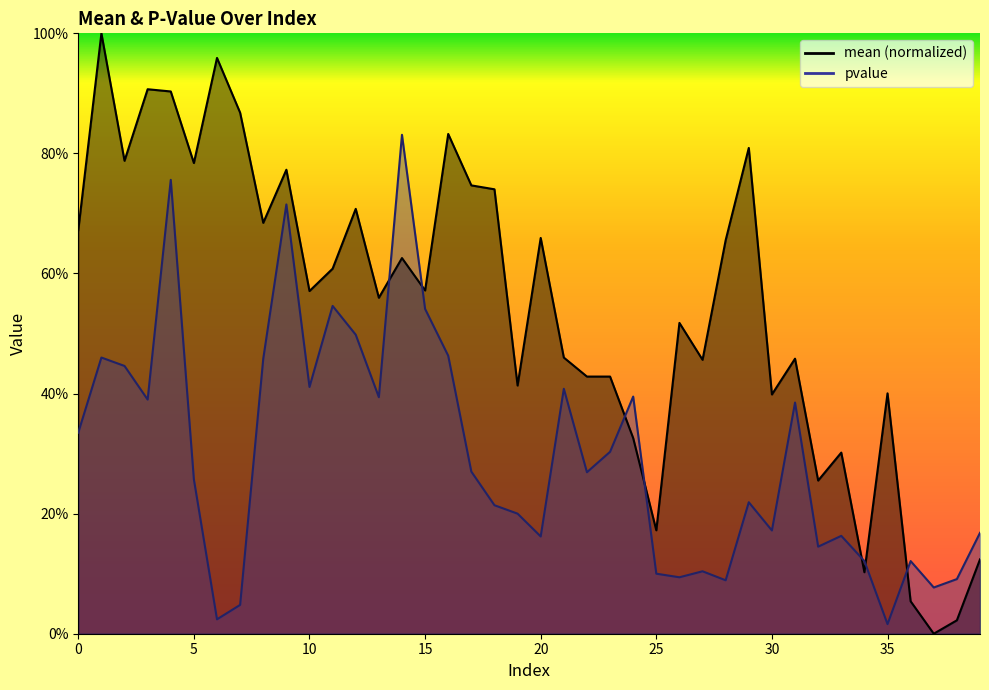

Reading right to left, transcribe all the data shown in this chart.

mean: 39=0.1	38=0.0	37=0.0	36=0.1	35=0.4	34=0.1	33=0.3	32=0.3	31=0.5	30=0.4	29=0.8	28=0.7	27=0.5	26=0.5	25=0.2	24=0.3	23=0.4	22=0.4	21=0.5	20=0.7	19=0.4	18=0.7	17=0.7	16=0.8	15=0.6	14=0.6	13=0.6	12=0.7	11=0.6	10=0.6	9=0.8	8=0.7	7=0.9	6=1.0	5=0.8	4=0.9	3=0.9	2=0.8	1=1.0	0=0.7
pvalue: 39=0.2	38=0.1	37=0.1	36=0.1	35=0.0	34=0.1	33=0.2	32=0.1	31=0.4	30=0.2	29=0.2	28=0.1	27=0.1	26=0.1	25=0.1	24=0.4	23=0.3	22=0.3	21=0.4	20=0.2	19=0.2	18=0.2	17=0.3	16=0.5	15=0.5	14=0.8	13=0.4	12=0.5	11=0.5	10=0.4	9=0.7	8=0.5	7=0.0	6=0.0	5=0.3	4=0.8	3=0.4	2=0.4	1=0.5	0=0.3